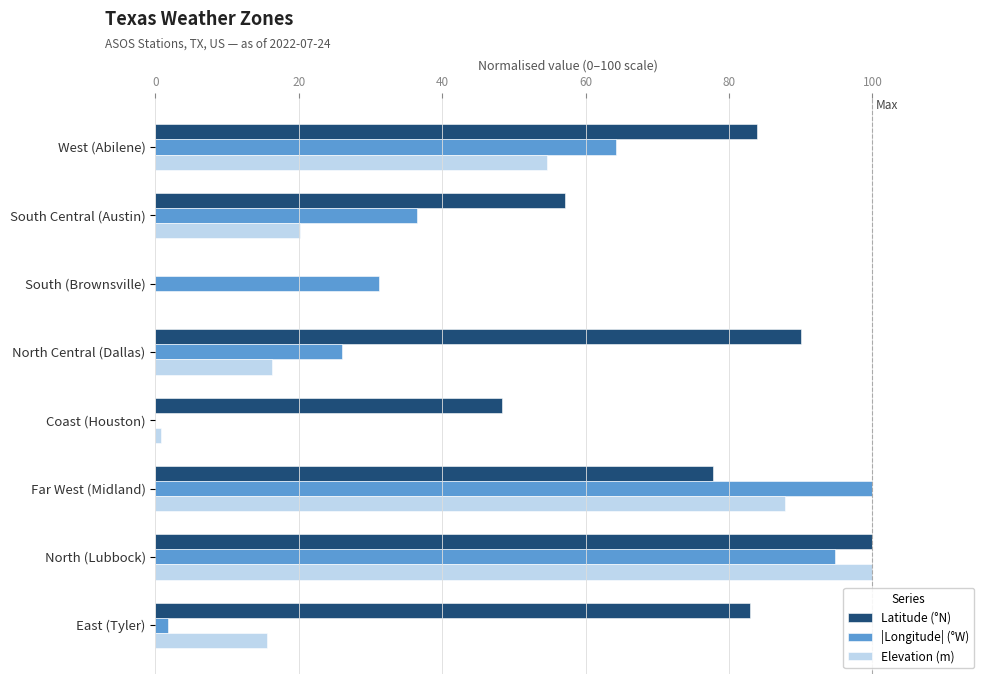

At which category is the sum across all series the highest?

North (Lubbock)